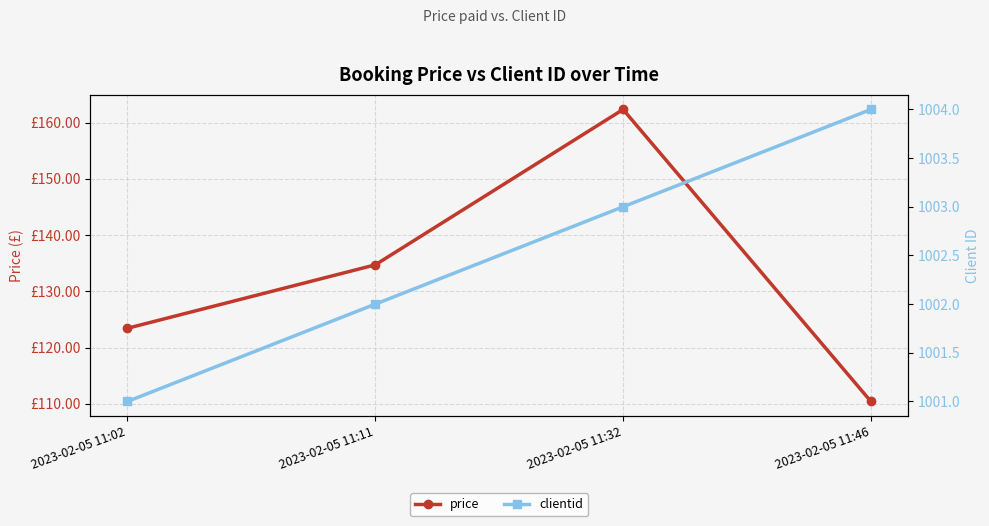

In price, how many points are higher than both neighbors (excluding endpoints)?

1